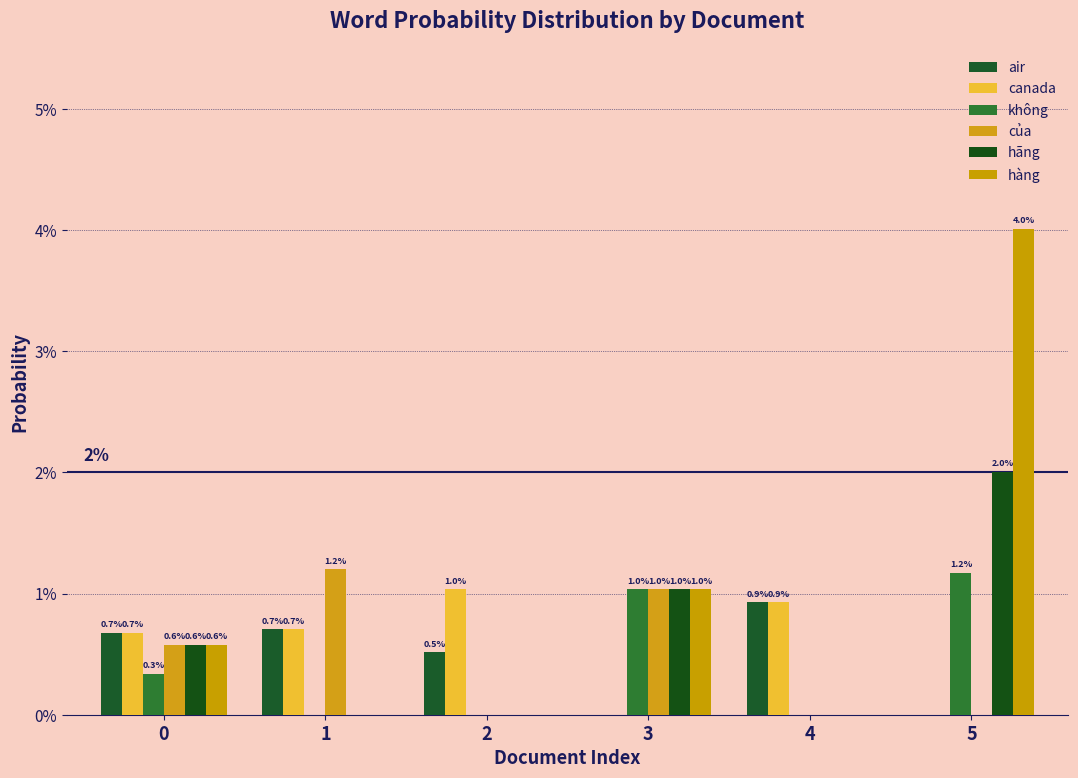

How many categories are shown in the chart?

6